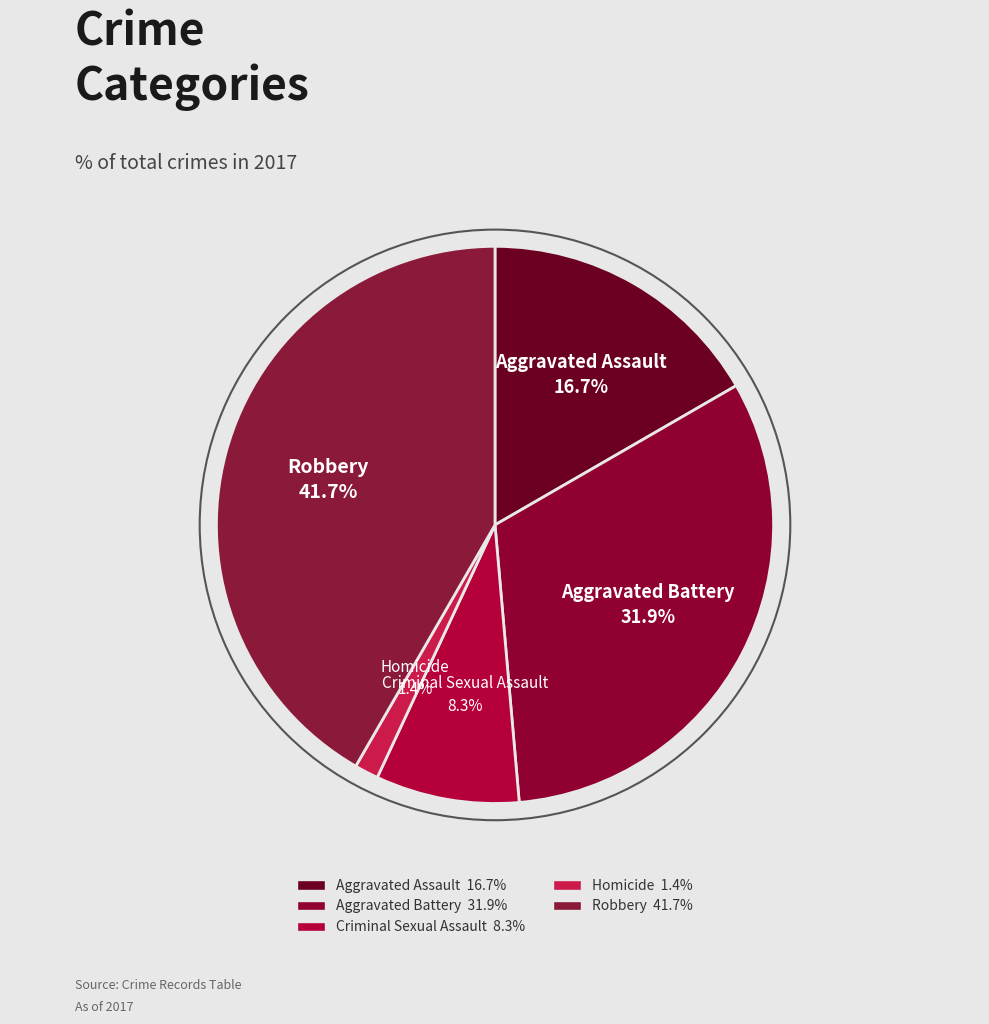

How many segments does this pie chart have?

5